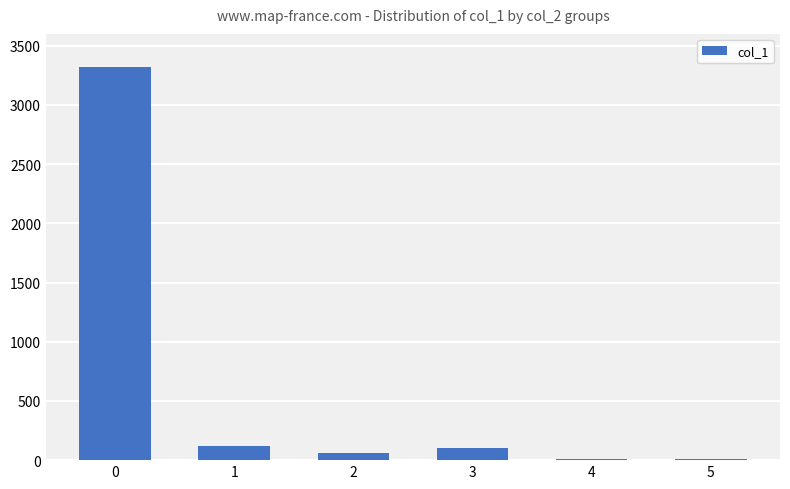

What is the greatest value displayed?

3319